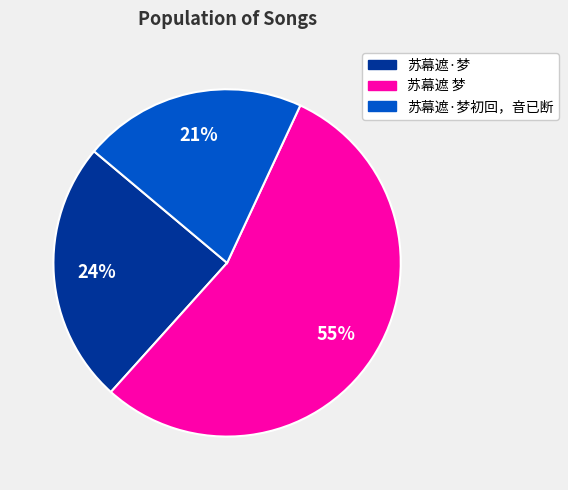

To the nearest percent, what is the combined percentage of 苏幕遮 梦 and 苏幕遮·梦?

79%